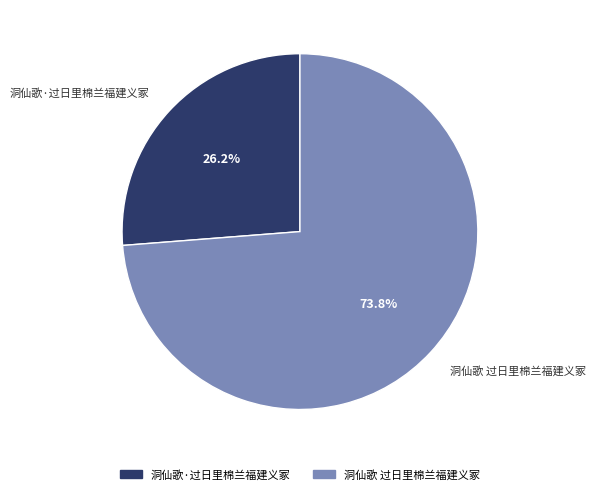

Which category has the biggest portion of the pie?

洞仙歌 过日里棉兰福建义冢